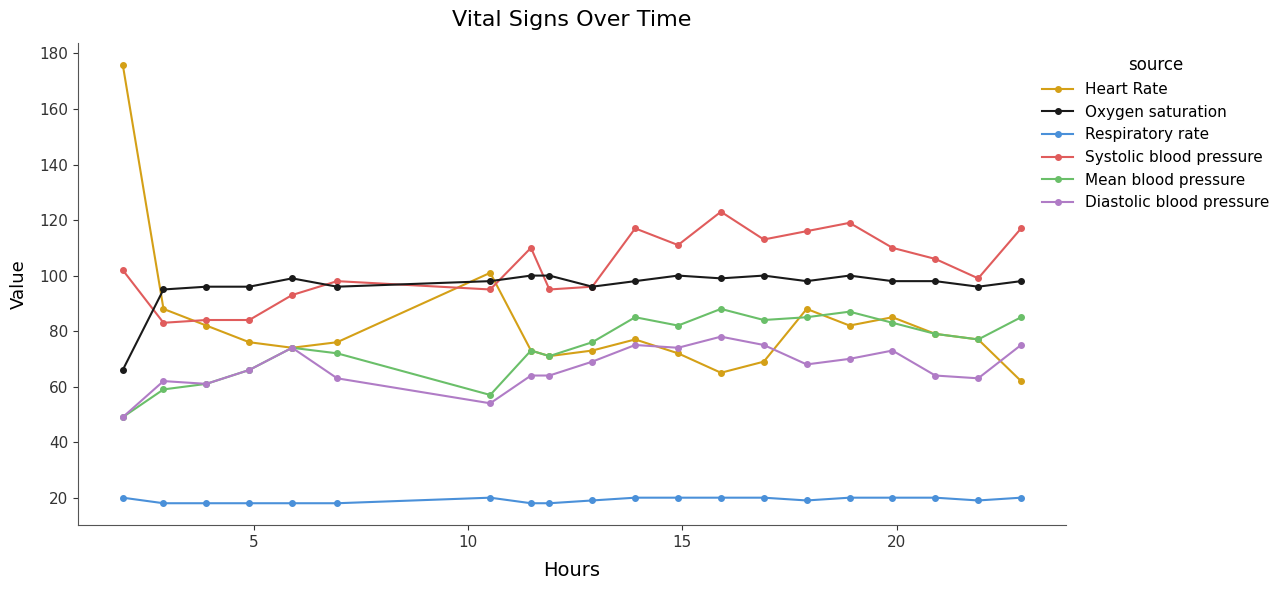

True or false: Heart Rate has more than 1 interior local peaks.

True